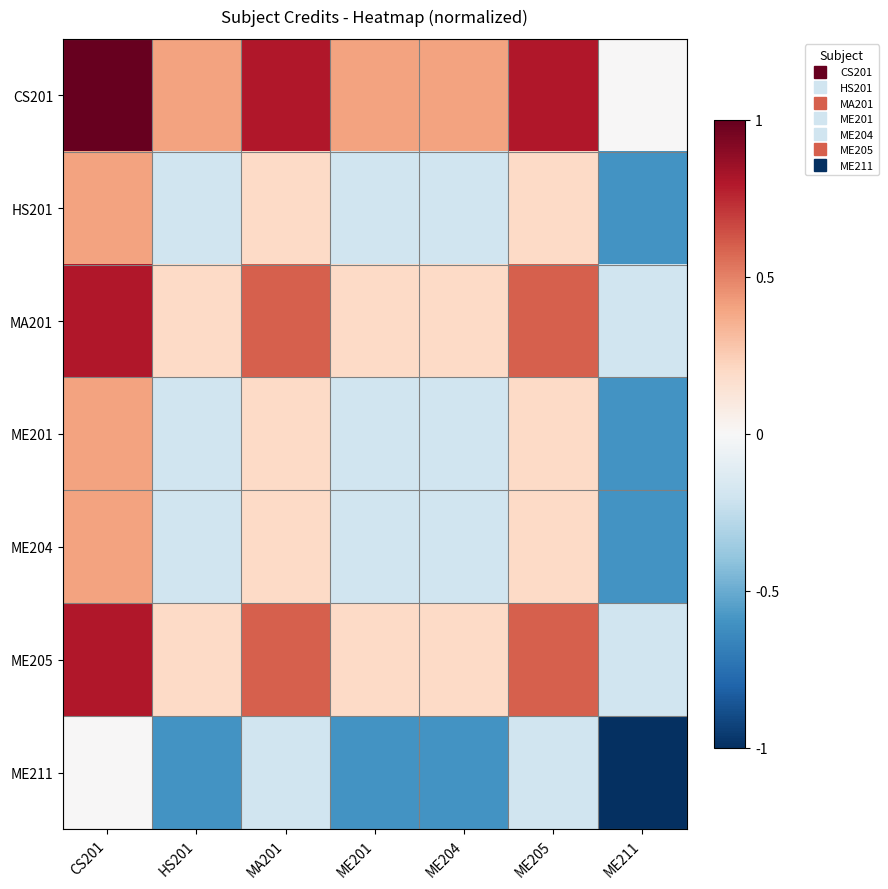

Reading left to right, what are all the values shown in this chart?

CS201: CS201=1.0	HS201=0.4	MA201=0.8	ME201=0.4	ME204=0.4	ME205=0.8	ME211=0.0
HS201: CS201=0.4	HS201=-0.2	MA201=0.2	ME201=-0.2	ME204=-0.2	ME205=0.2	ME211=-0.6
MA201: CS201=0.8	HS201=0.2	MA201=0.6	ME201=0.2	ME204=0.2	ME205=0.6	ME211=-0.2
ME201: CS201=0.4	HS201=-0.2	MA201=0.2	ME201=-0.2	ME204=-0.2	ME205=0.2	ME211=-0.6
ME204: CS201=0.4	HS201=-0.2	MA201=0.2	ME201=-0.2	ME204=-0.2	ME205=0.2	ME211=-0.6
ME205: CS201=0.8	HS201=0.2	MA201=0.6	ME201=0.2	ME204=0.2	ME205=0.6	ME211=-0.2
ME211: CS201=0.0	HS201=-0.6	MA201=-0.2	ME201=-0.6	ME204=-0.6	ME205=-0.2	ME211=-1.0